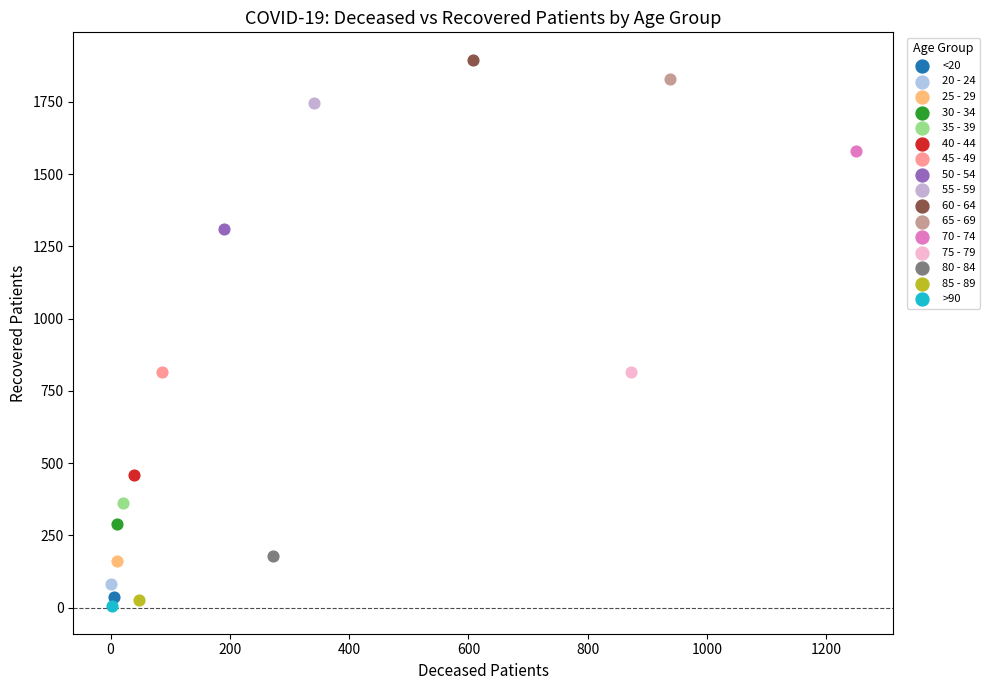

Which series contains the highest Y value?

60 - 64